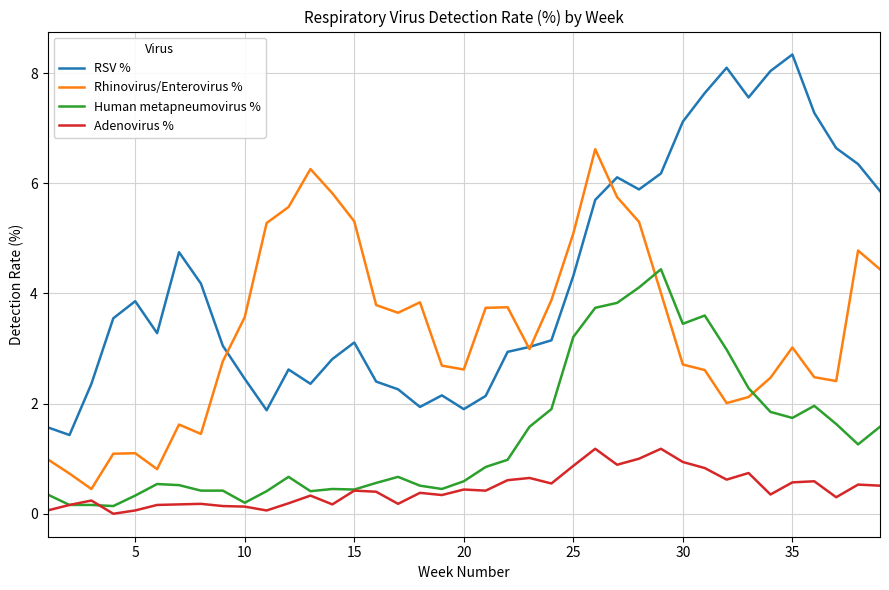

Which series has the largest total across all categories?

RSV %